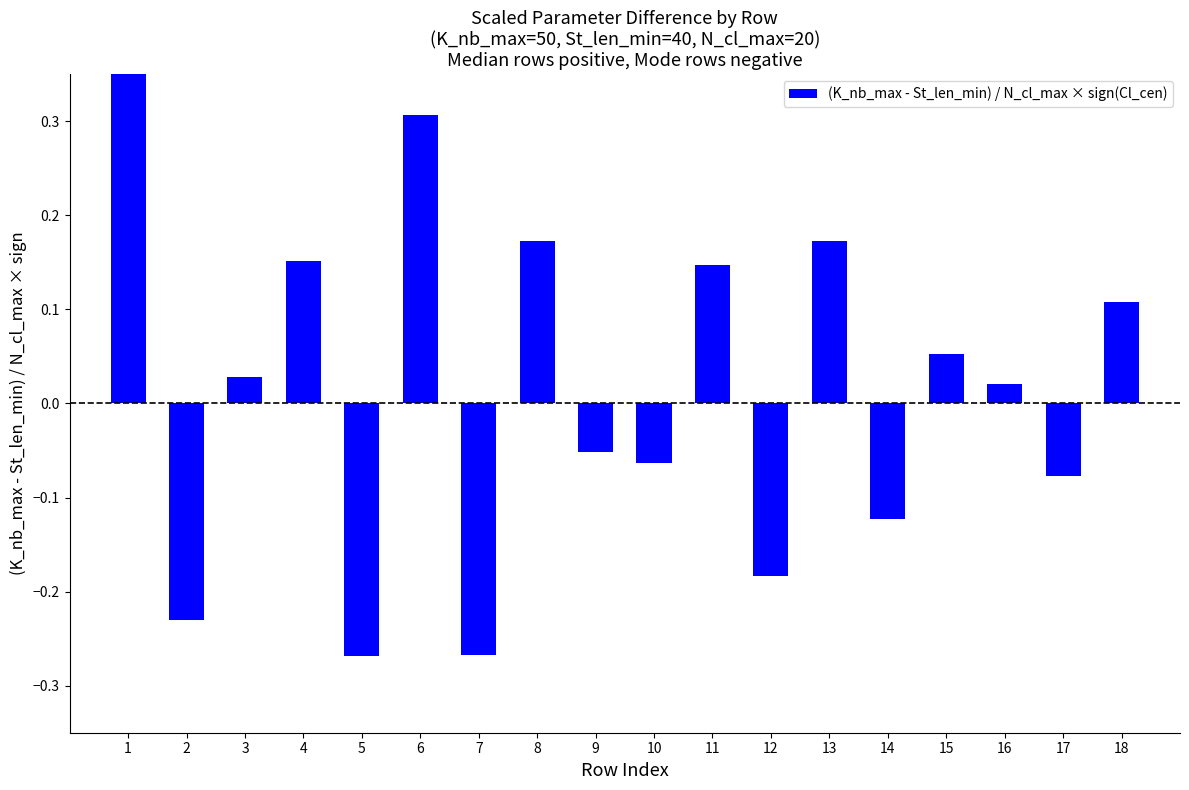

Reading left to right, list all the values displayed in this chart.

0.4	-0.2	0.0	0.2	-0.3	0.3	-0.3	0.2	-0.1	-0.1	0.1	-0.2	0.2	-0.1	0.1	0.0	-0.1	0.1